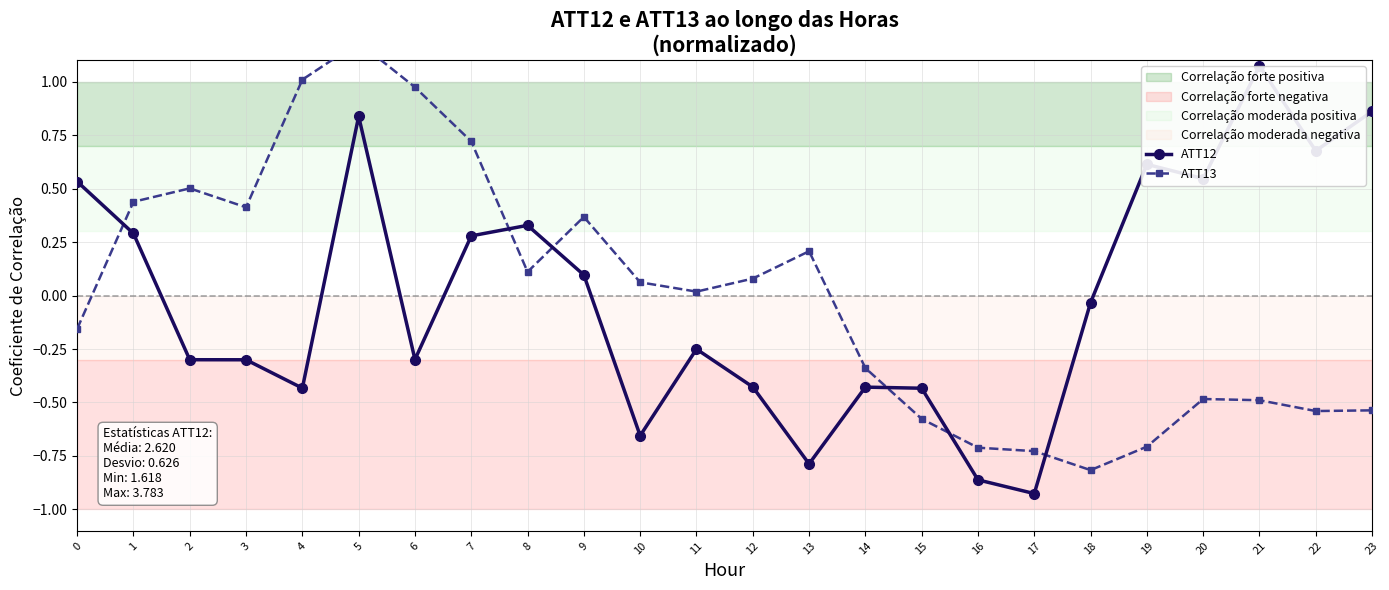

What are all the series names shown in the legend?

ATT12, ATT13